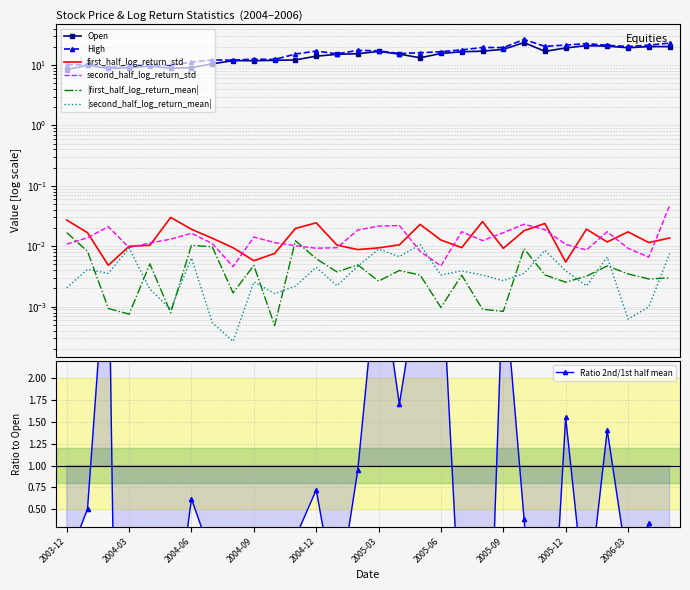

Between which two adjacent categories do second_half_log_return_std and first_half_log_return_std first intersect?

2004-01 and 2004-02